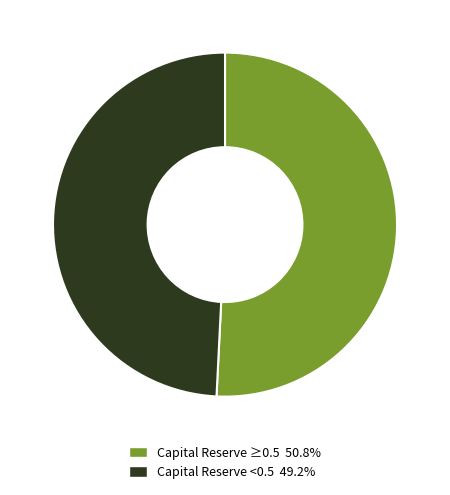

Does Capital Reserve <0.5 49.2% account for over 50% of the chart?

No